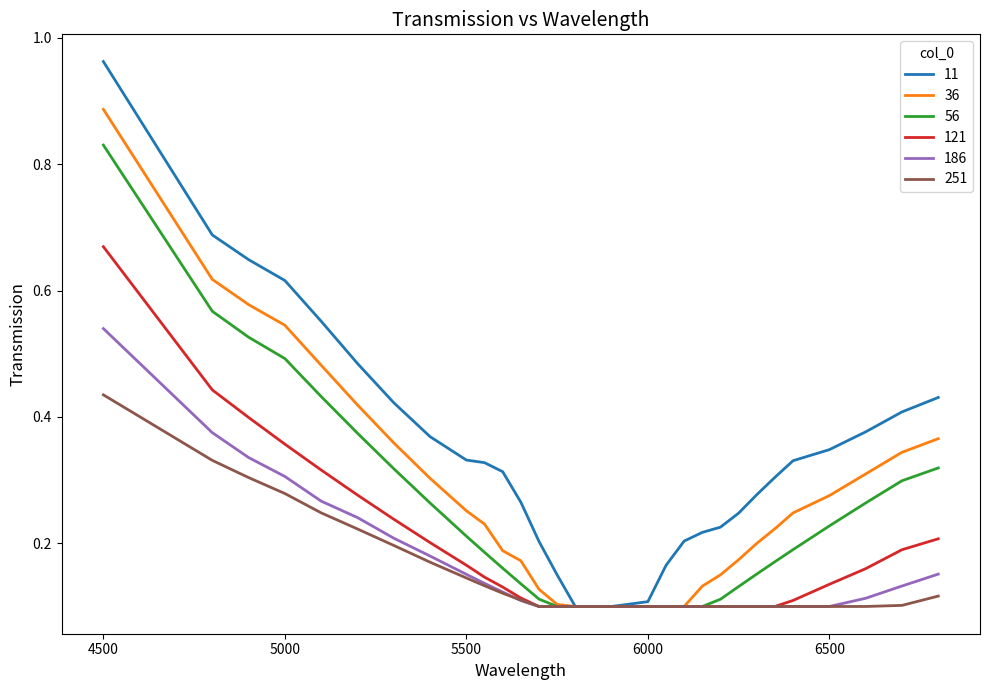

Which series has the largest range (max minus min)?

11